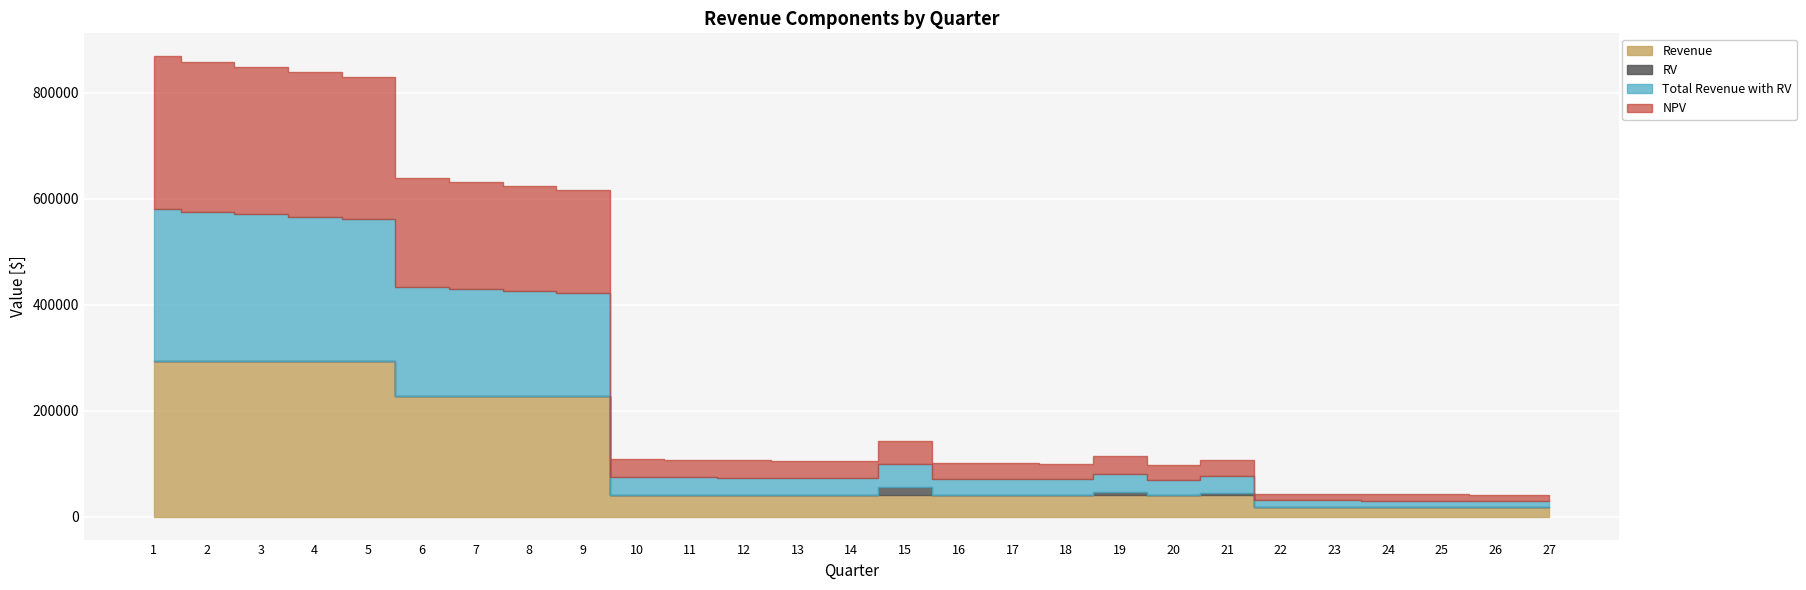

What value does the NPV series have at 22?

12349.9